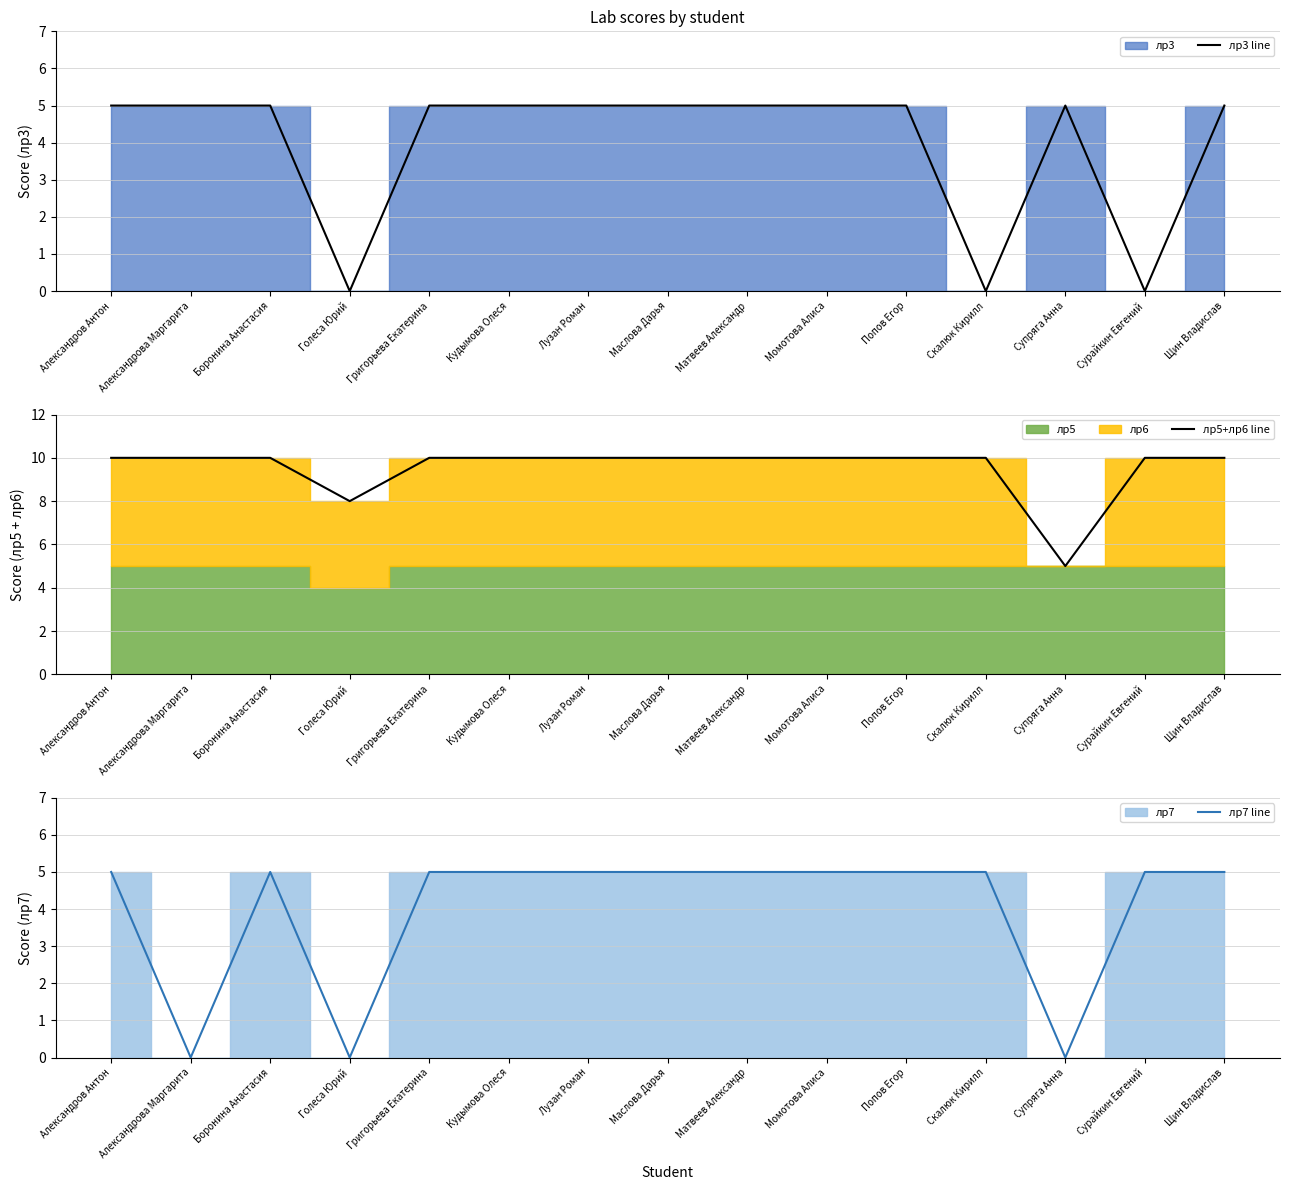

Does the chart have visible grid lines?

Yes